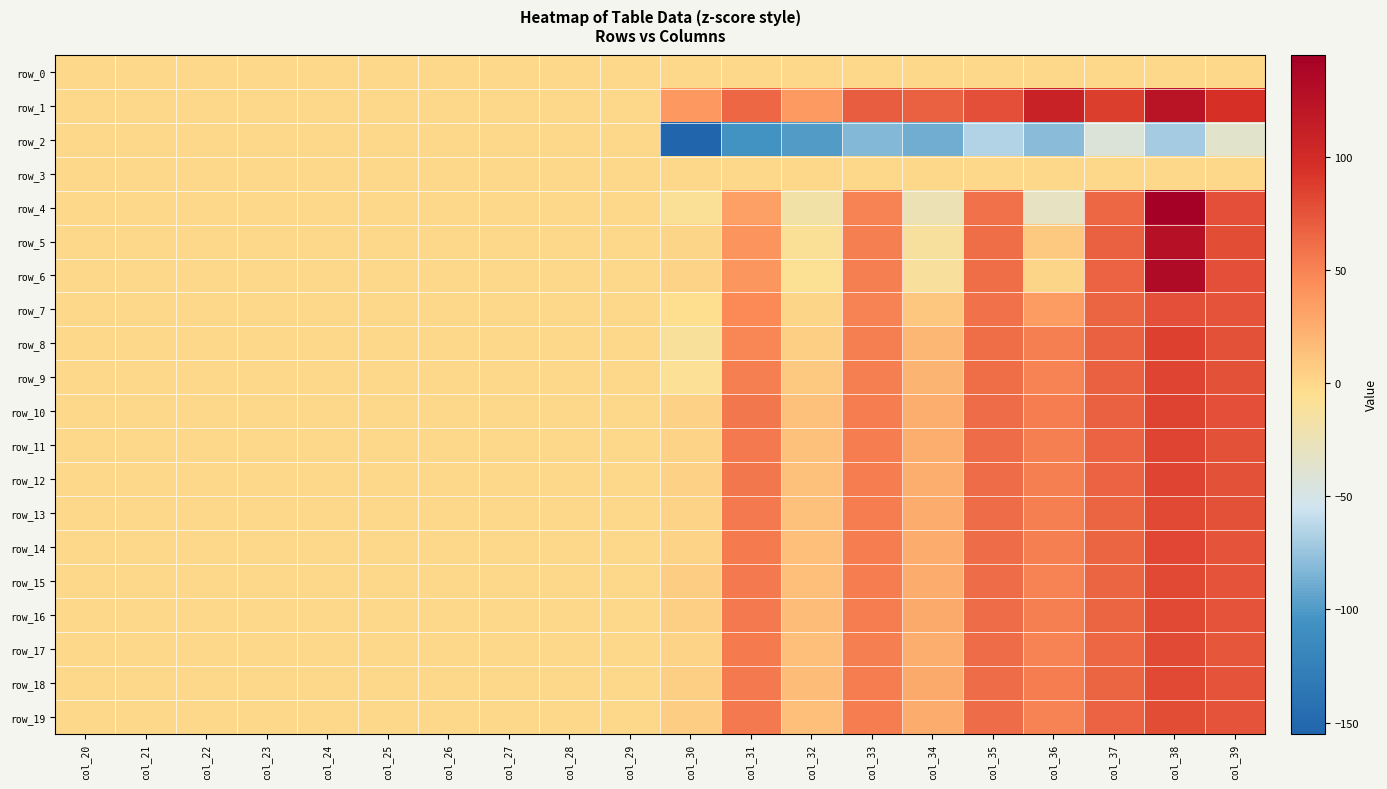

What is the highest value of the row_11 series?

83.8